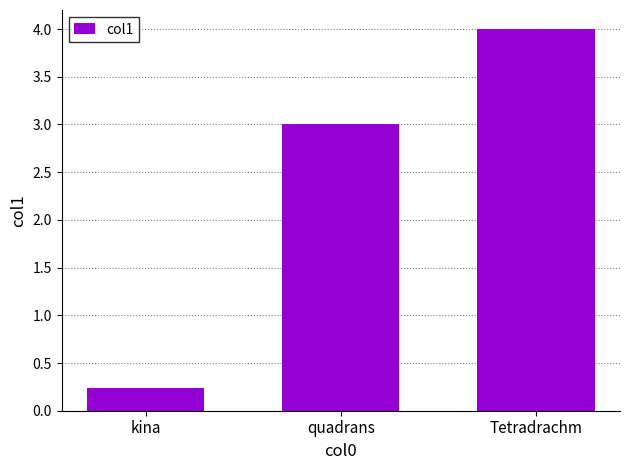

List the labels in order of value, smallest first.

kina, quadrans, Tetradrachm